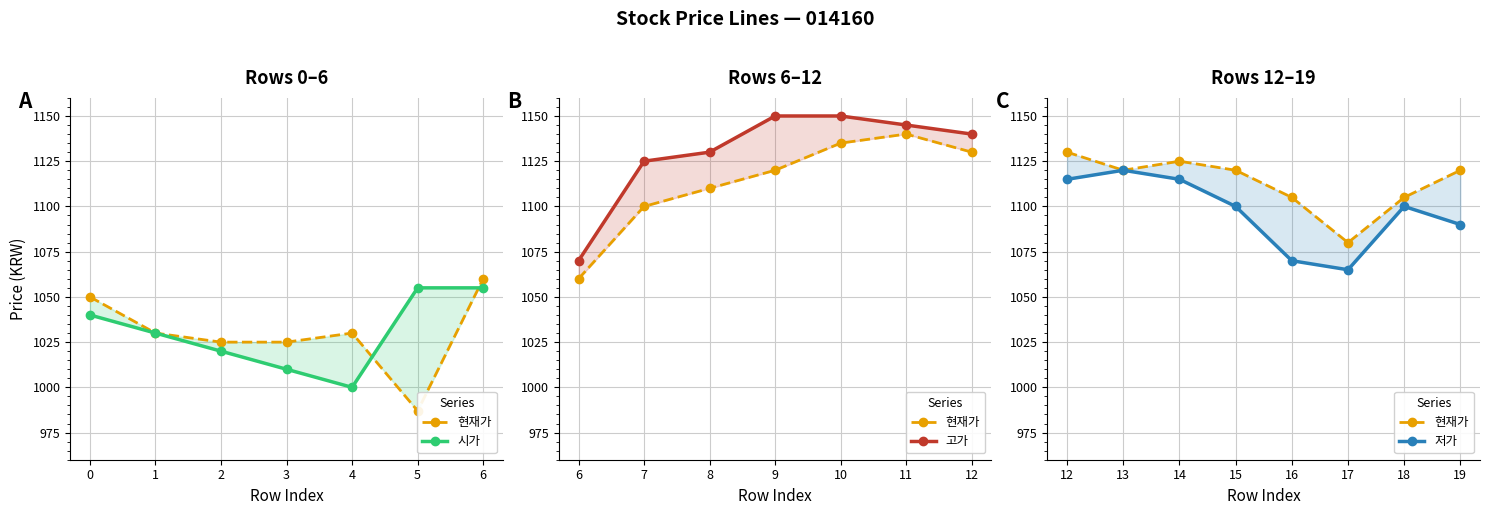

Where do 시가 and 현재가 first cross each other?

4 and 5